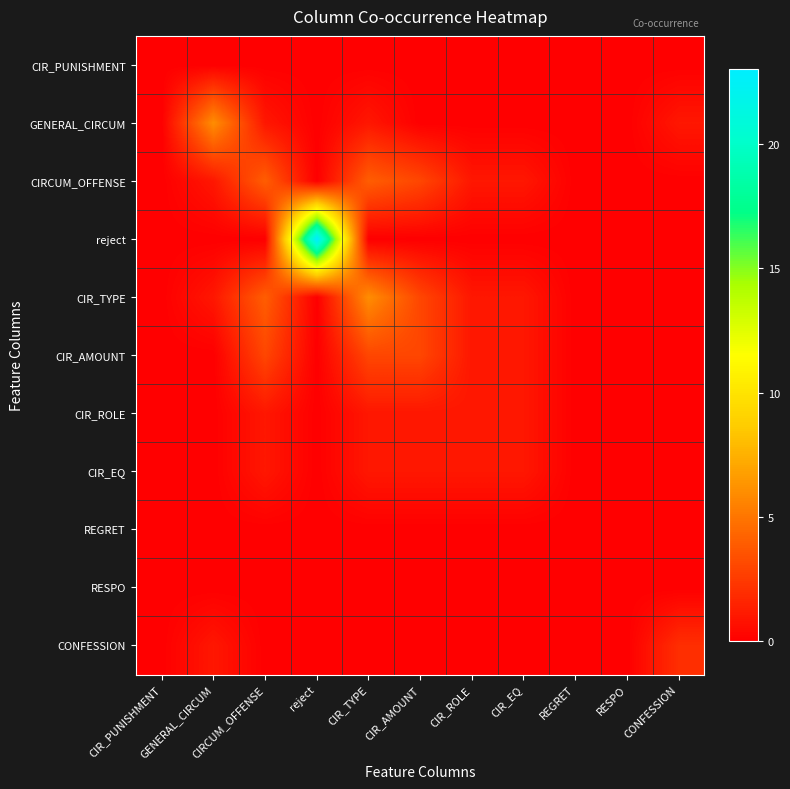

At which category is the sum across all series the highest?

reject